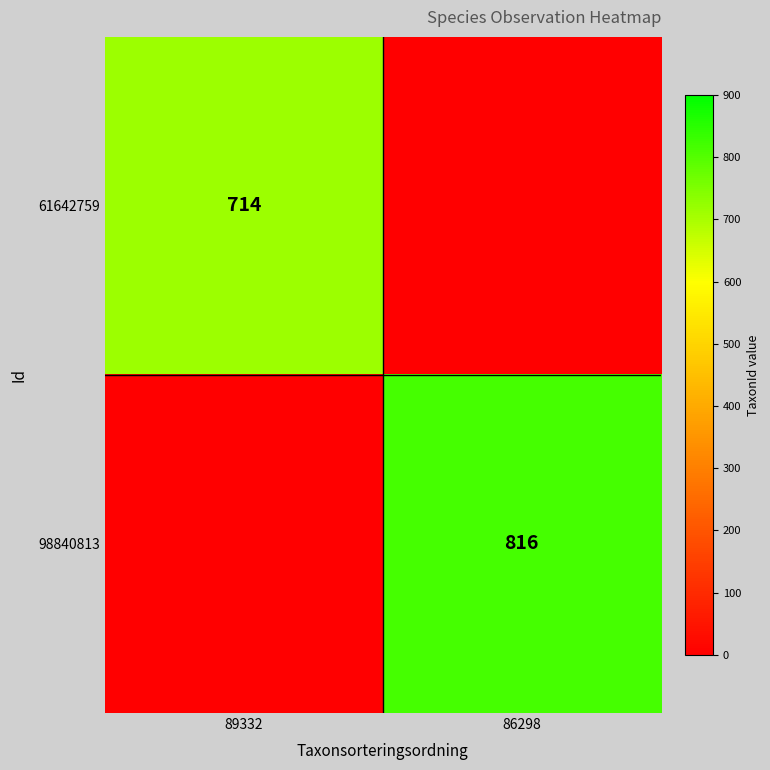

True or false: 98840813 has a value of 816 at 86298.

True